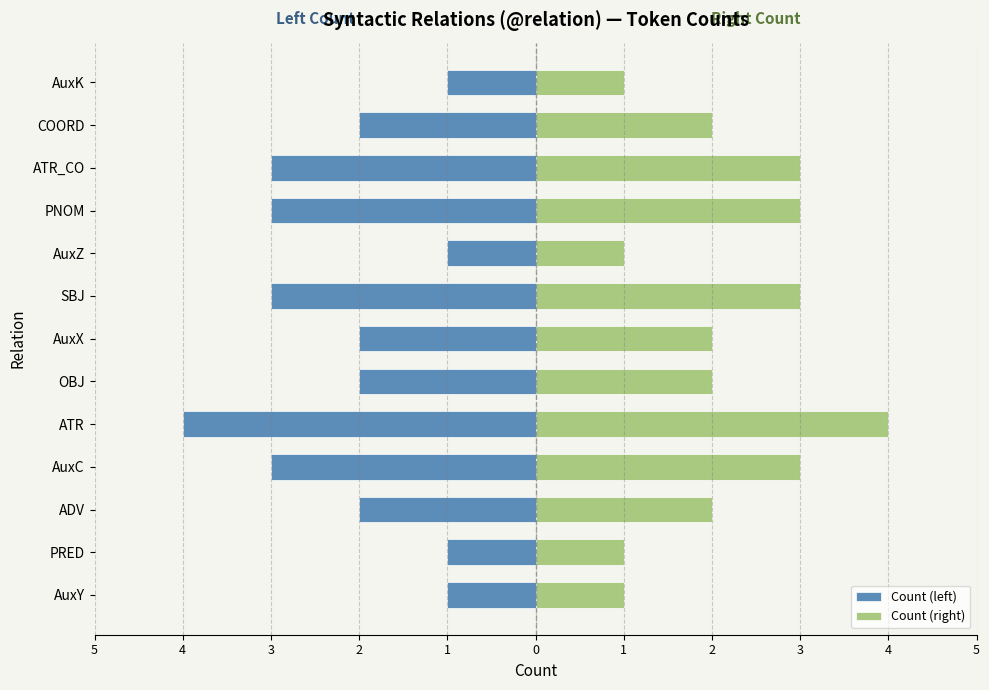

What is the spread (max minus min) of values at 5?

2